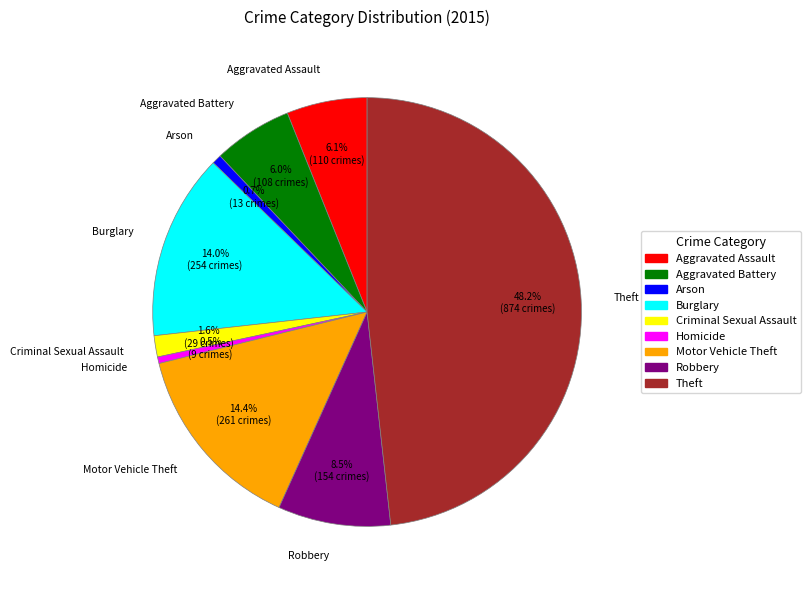

Is it true that Robbery is 16% of the pie?

False